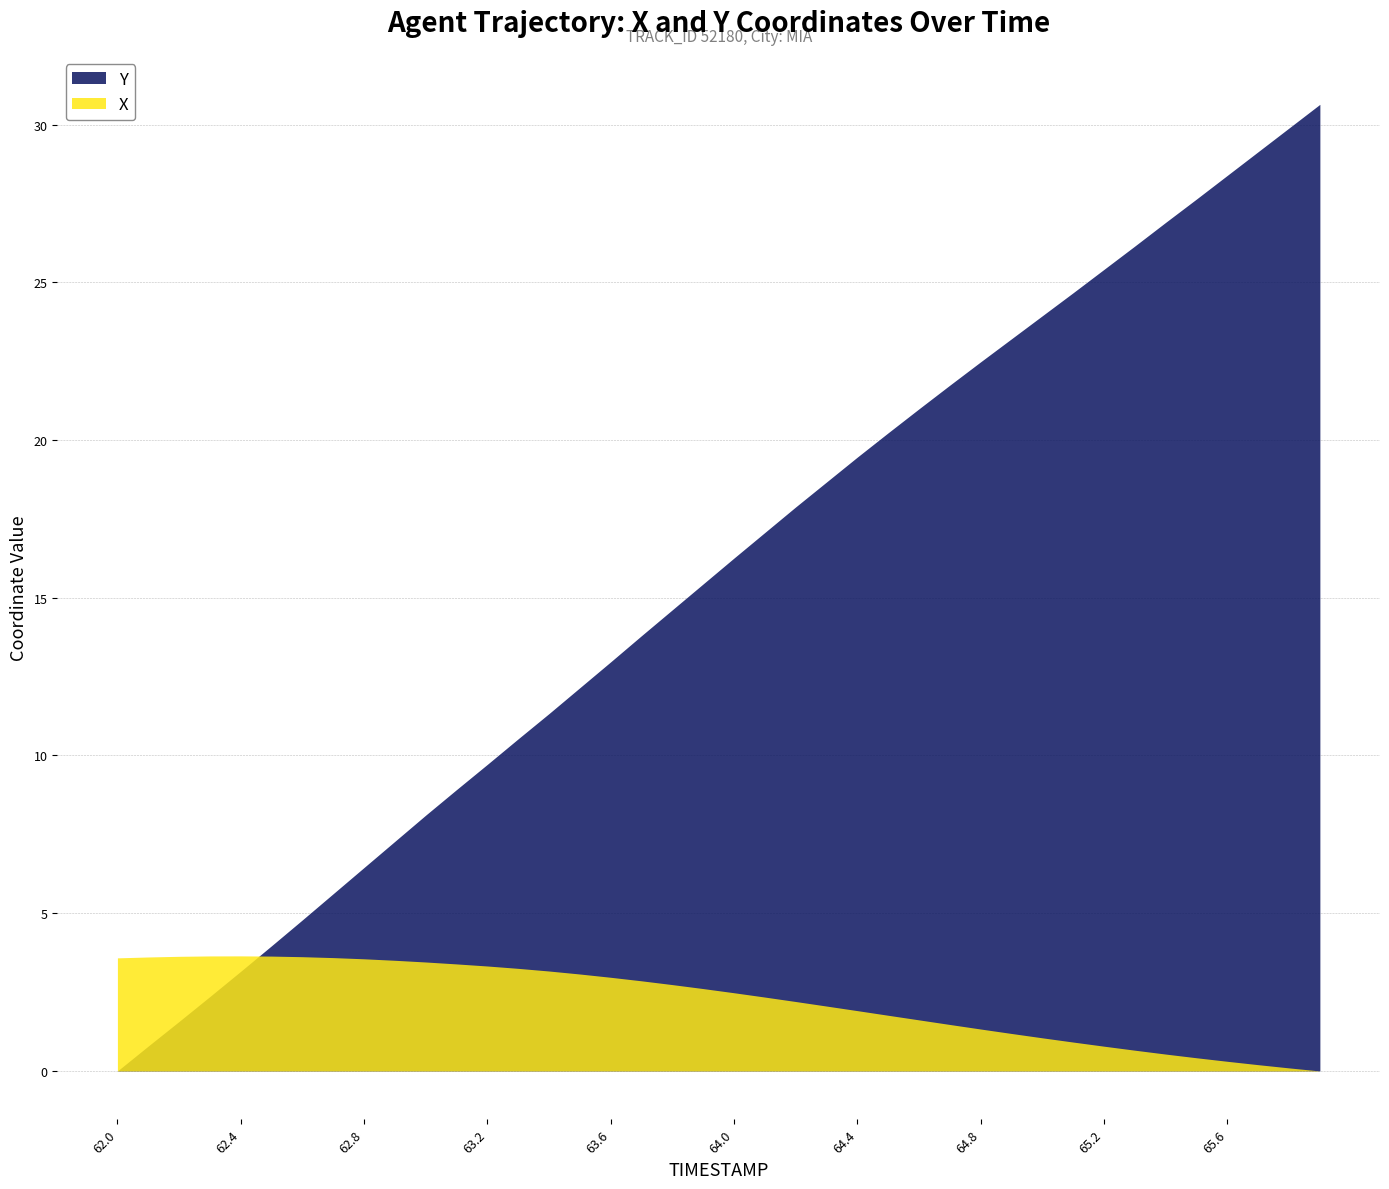

True or false: X has more than 2 interior local peaks.

False